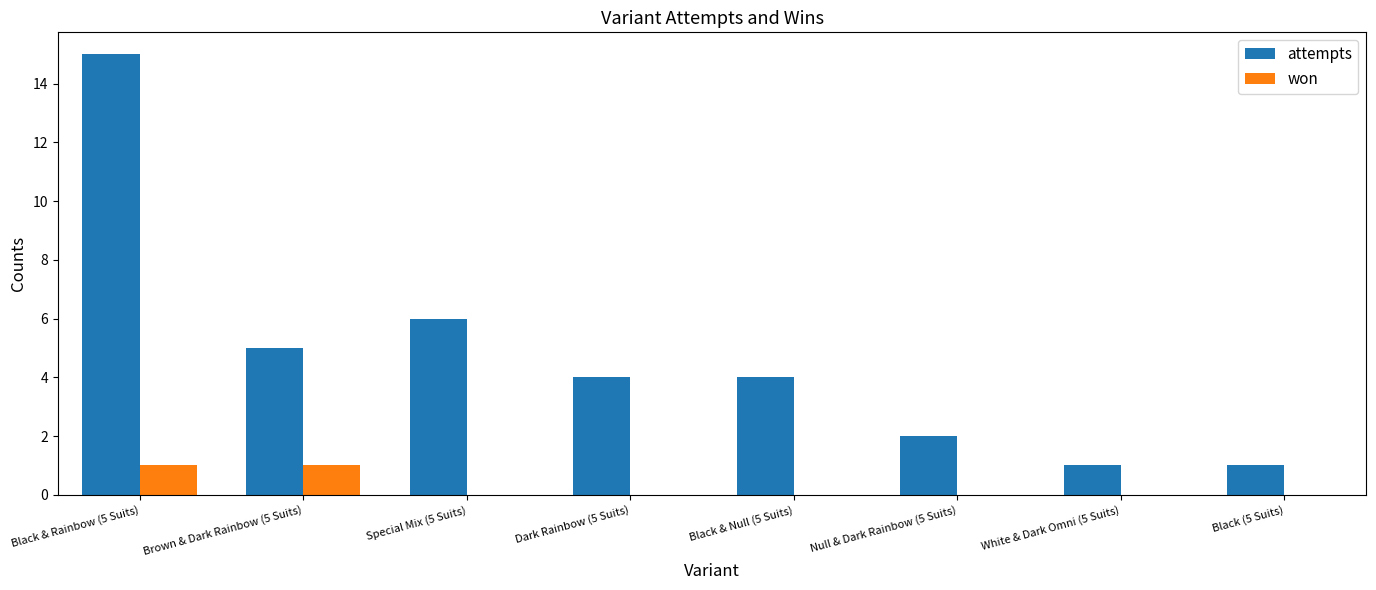

Which series has the largest total across all categories?

attempts